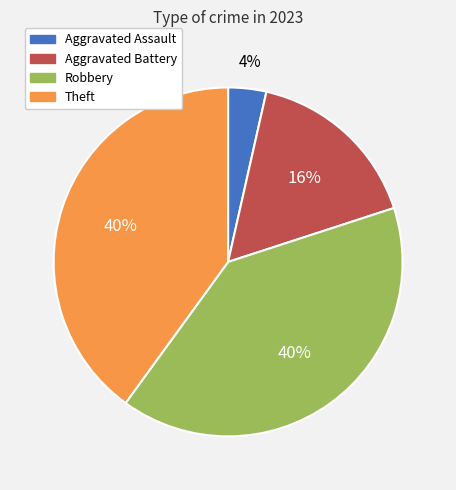

What is the smallest slice in the pie chart?

Aggravated Assault